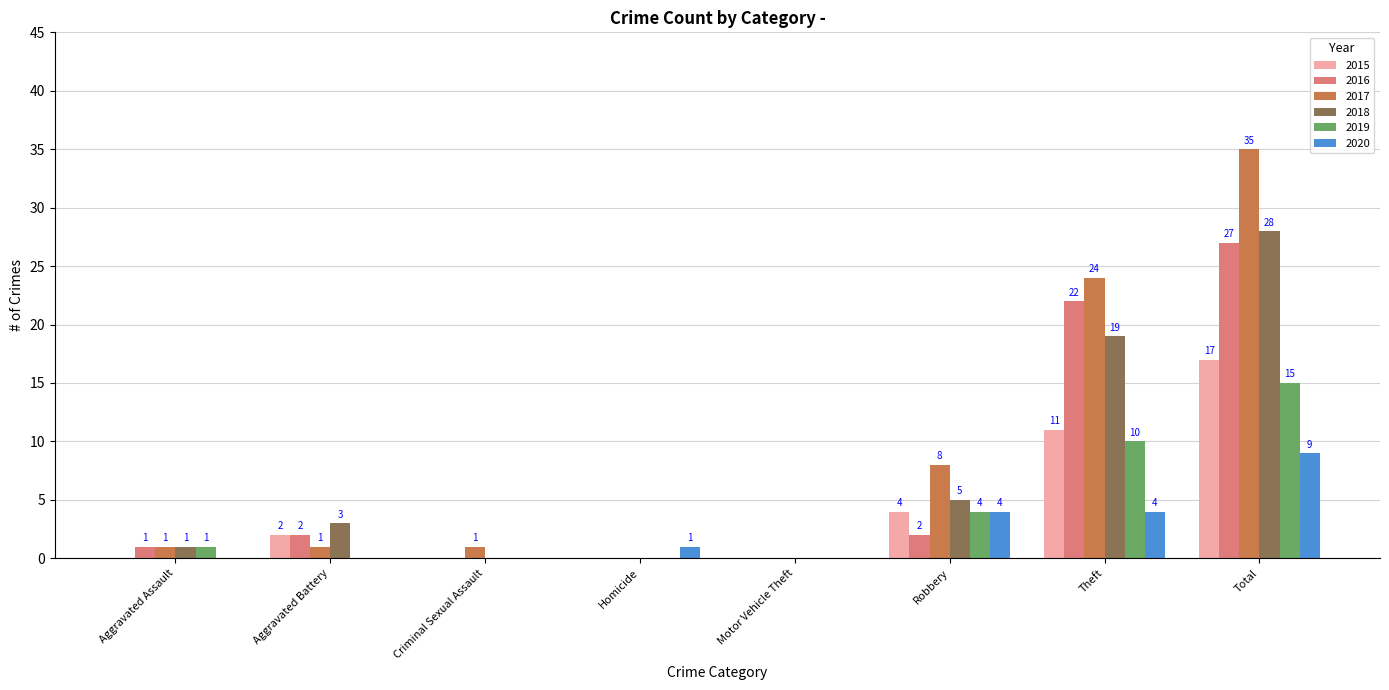

How many groups of bars are there?

8